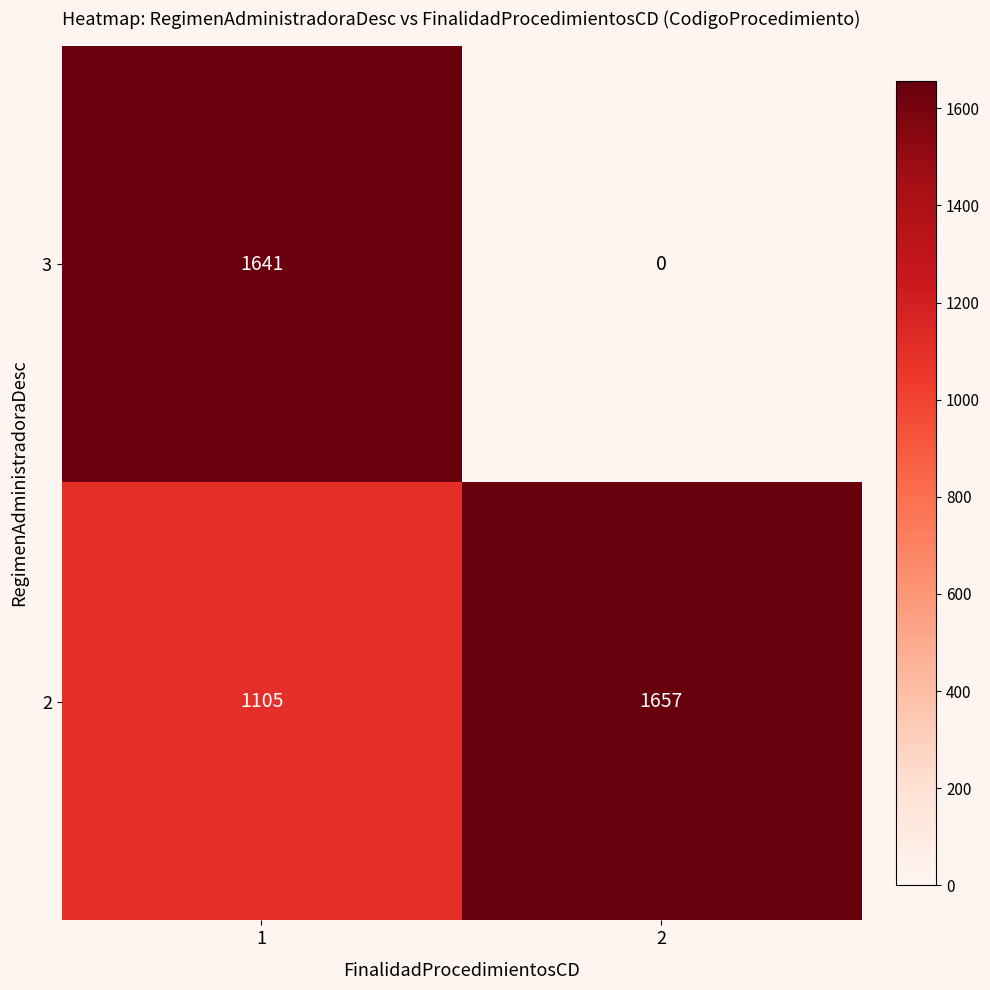

What is the total value across all series at 2?

1657